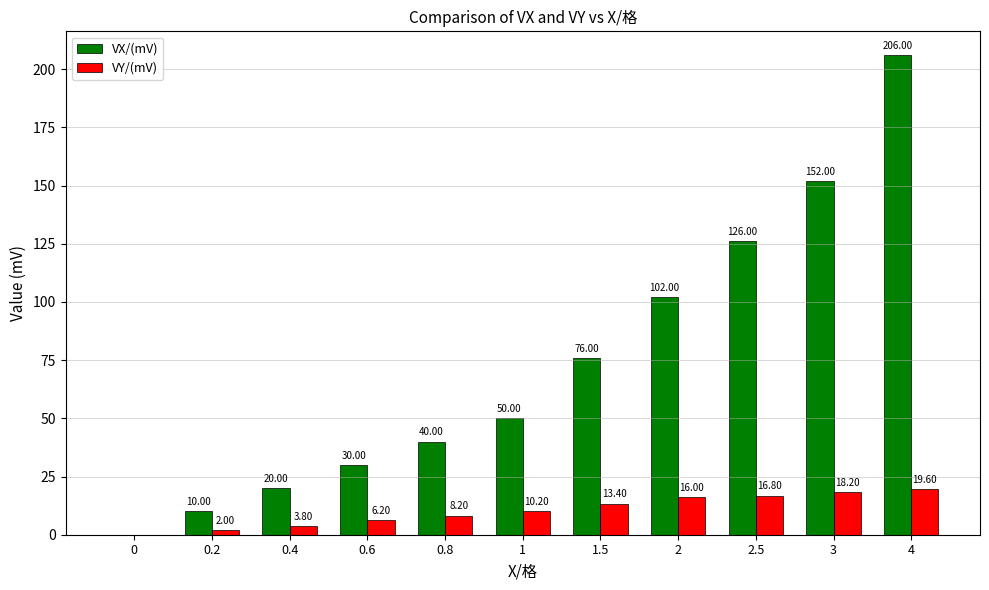

Reading left to right, extract all data points from this chart.

VX/(mV): 0=0.0	0.2=10.0	0.4=20.0	0.6=30.0	0.8=40.0	1=50.0	1.5=76.0	2=102.0	2.5=126.0	3=152.0	4=206.0
VY/(mV): 0=0.0	0.2=2.0	0.4=3.8	0.6=6.2	0.8=8.2	1=10.2	1.5=13.4	2=16.0	2.5=16.8	3=18.2	4=19.6